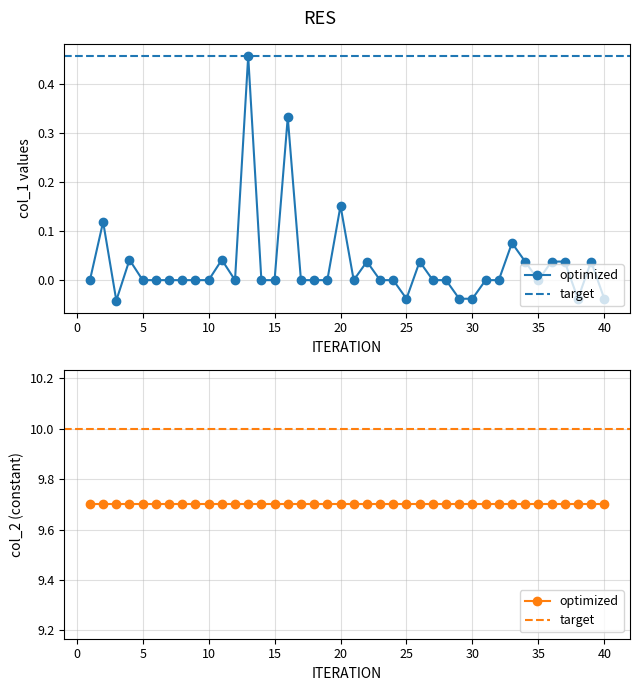

Reading right to left, what are all the values shown in this chart?

-0.0	0.0	-0.0	0.0	0.0	0.0	0.0	0.1	0.0	0.0	-0.0	-0.0	0.0	0.0	0.0	-0.0	0.0	0.0	0.0	0.0	0.2	0.0	0.0	0.0	0.3	0.0	0.0	0.5	0.0	0.0	0.0	0.0	0.0	0.0	0.0	0.0	0.0	-0.0	0.1	0.0